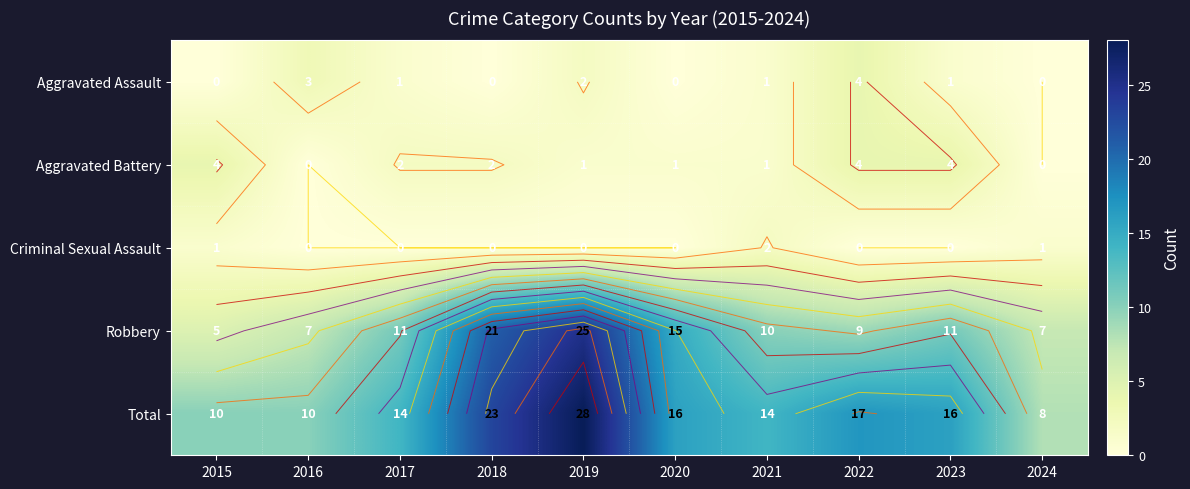

Which series changed the most between 2015 and 2021?

Robbery